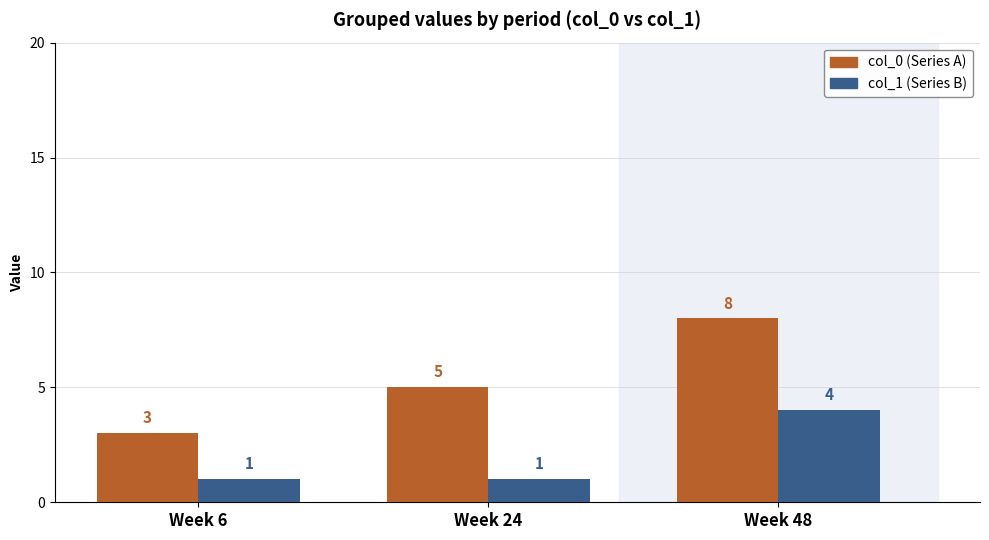

What is the total value across all series at Week 24?

6